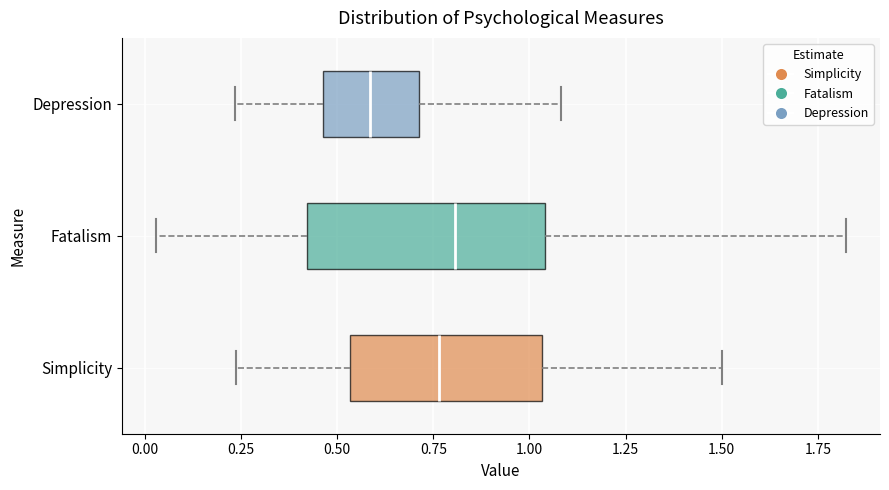

Reading bottom to top, transcribe this box plot: for each box, give where its median line is, the range the box spans, and where its two whiskers end, as read against the x-axis. The values are not printed on the chart, so give them approximately, as read against the axis.

Simplicity: median 0.75, box 0.55 to 1.05, whiskers 0.25 to 1.50
Fatalism: median 0.80, box 0.40 to 1.05, whiskers 0.05 to 1.80
Depression: median 0.60, box 0.45 to 0.70, whiskers 0.25 to 1.10